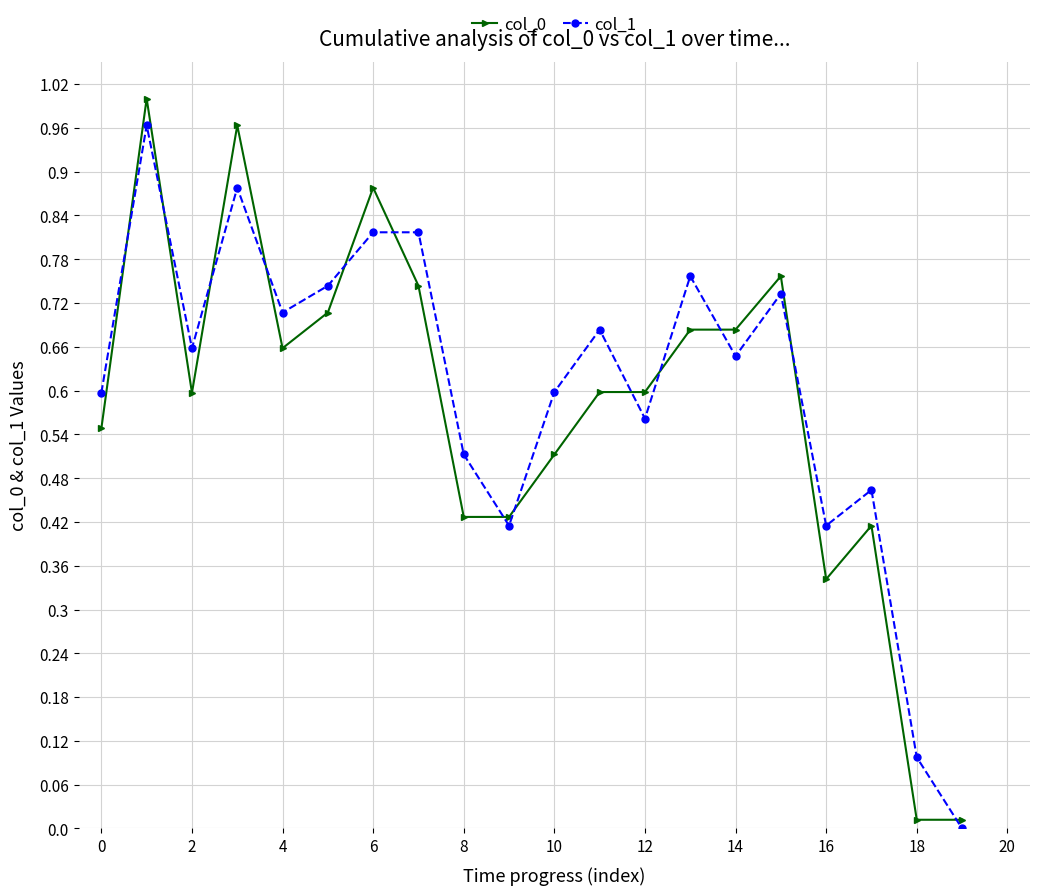

What is the sum of all col_1 values?

12.1